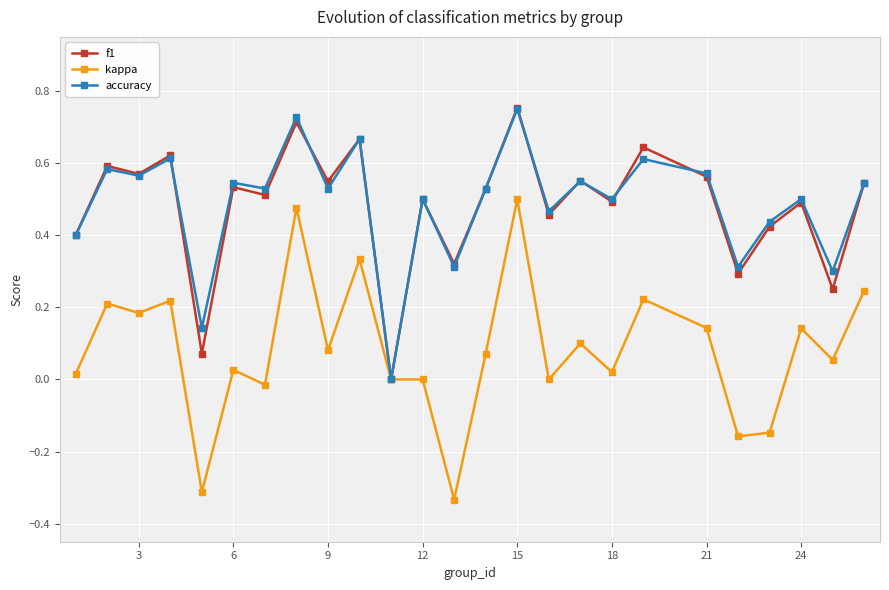

True or false: f1 has more than 2 points higher than both neighbors.

True